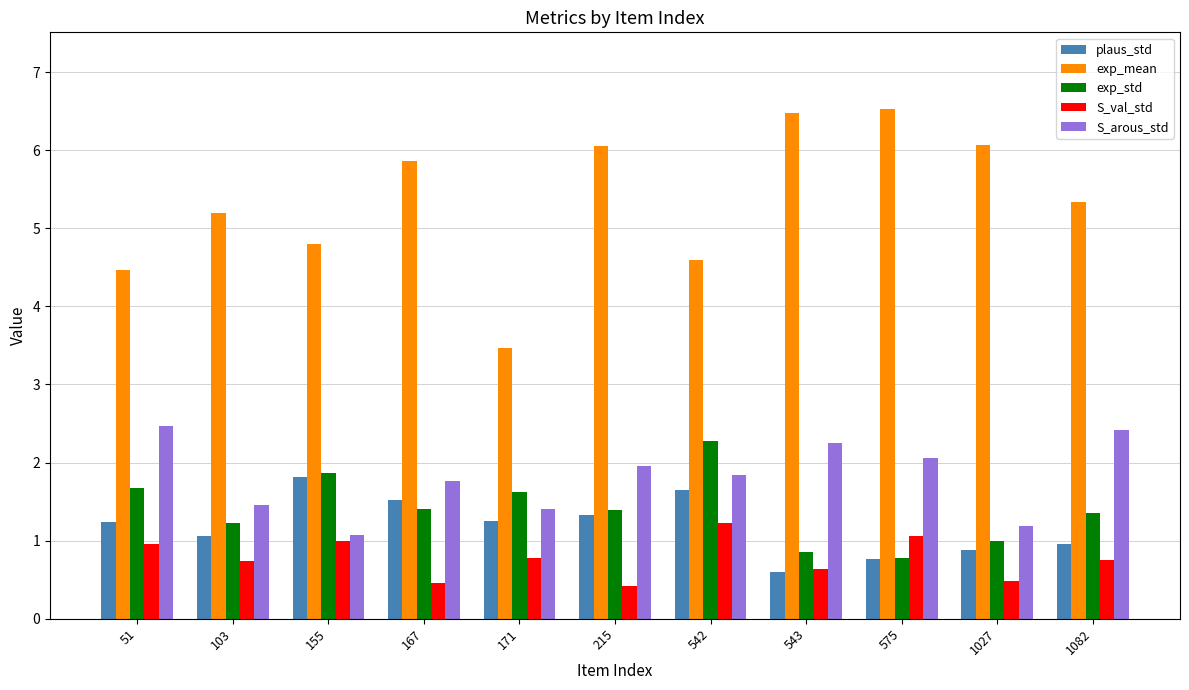

Read the S_arous_std value at 1082.

2.4